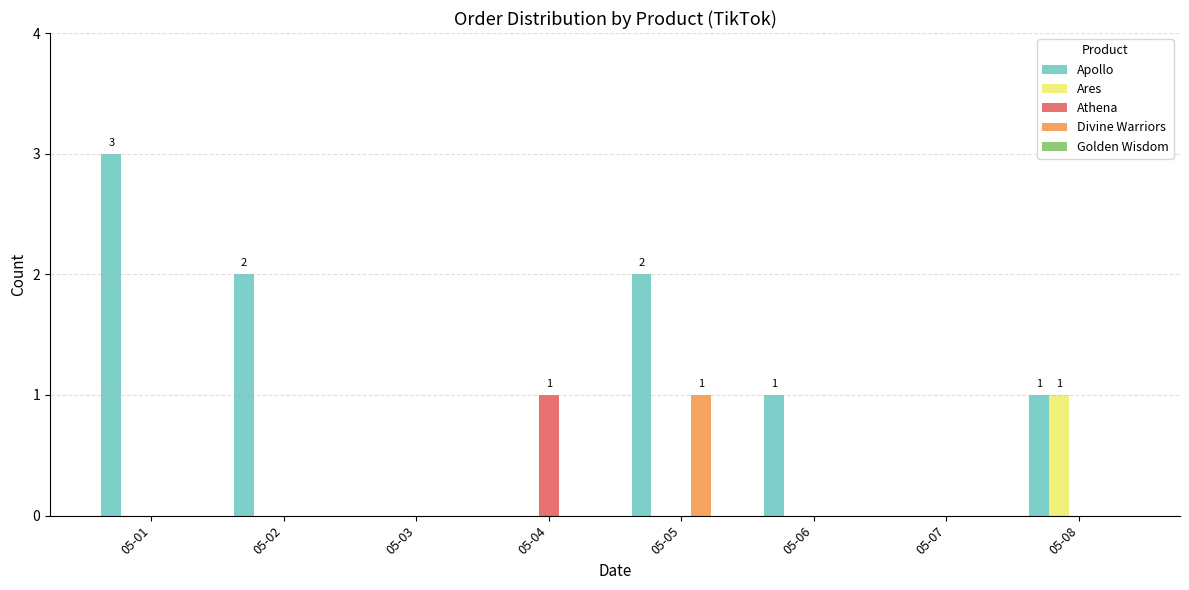

Which series has the widest spread of values?

Apollo